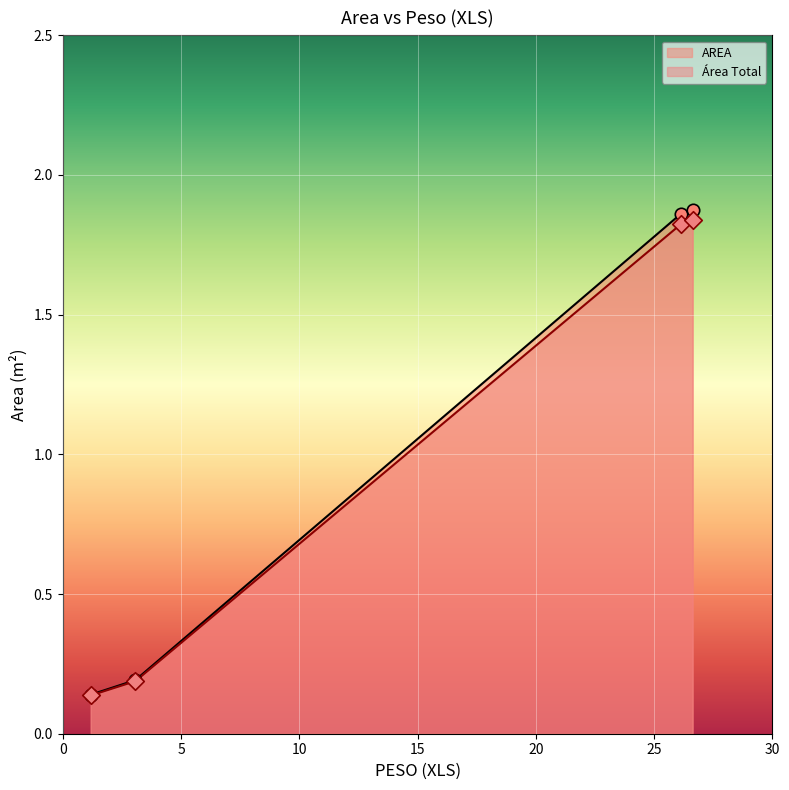

Which series has the largest total across all categories?

AREA